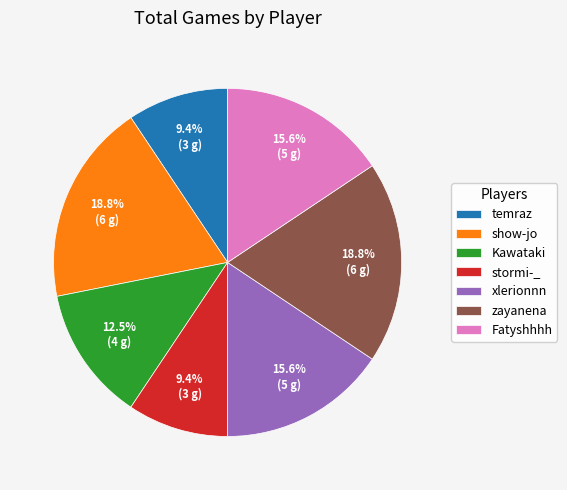

Approximately how many times larger is the value at zayanena compared to Fatyshhhh?

1.2